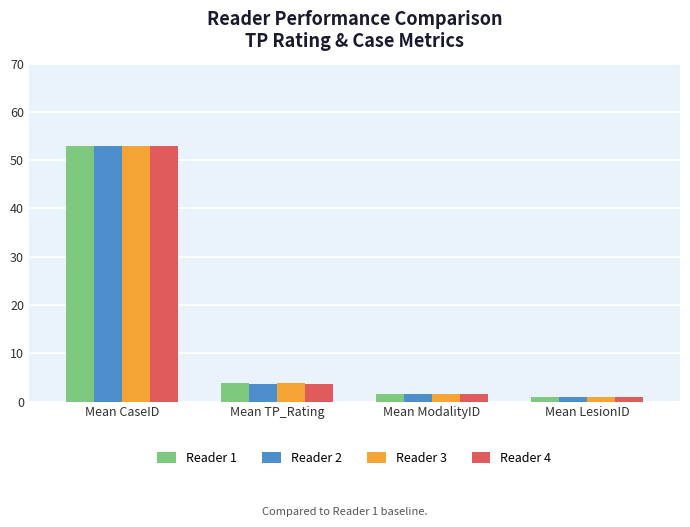

How many distinct data groups are displayed?

4